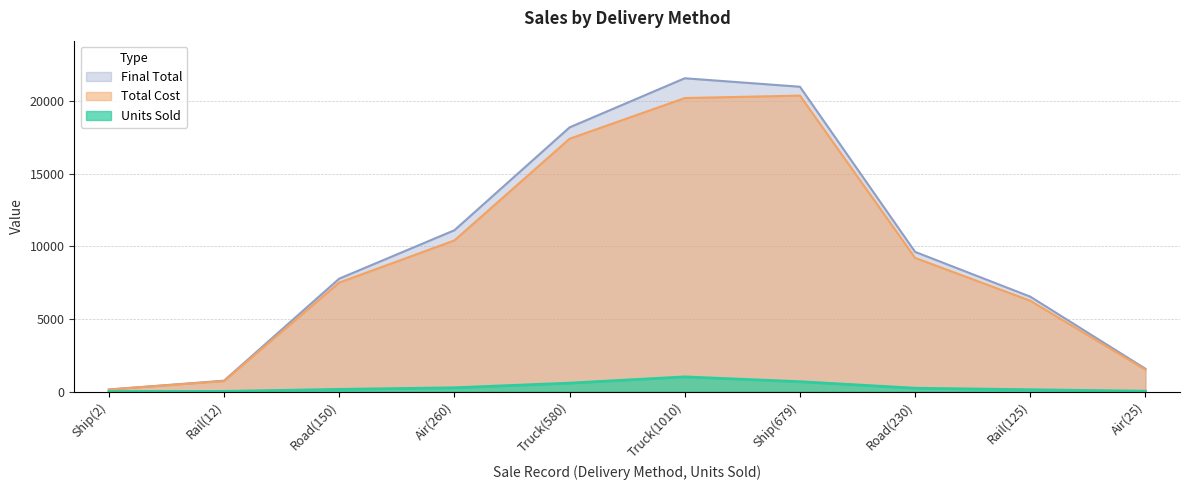

What is the label of the 2nd point from the left?

Rail(12)